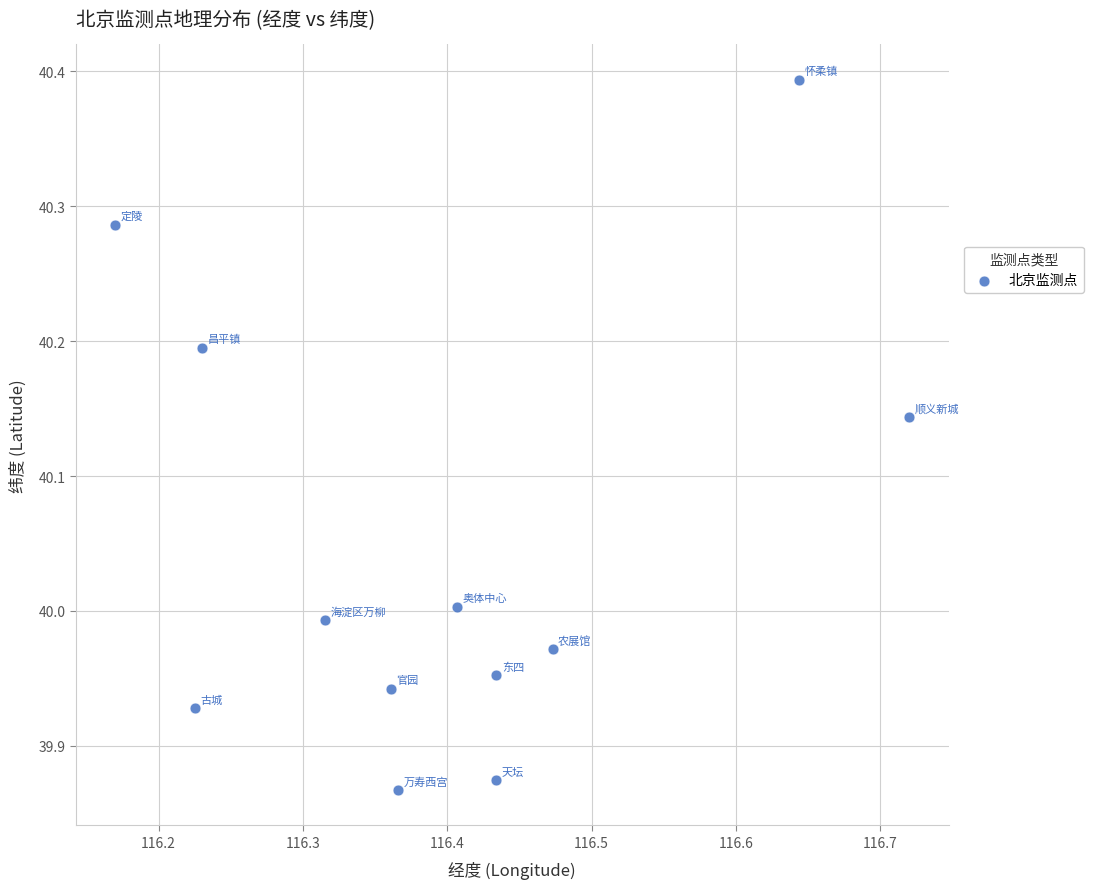

What is the range of X values (max minus min)?

0.5